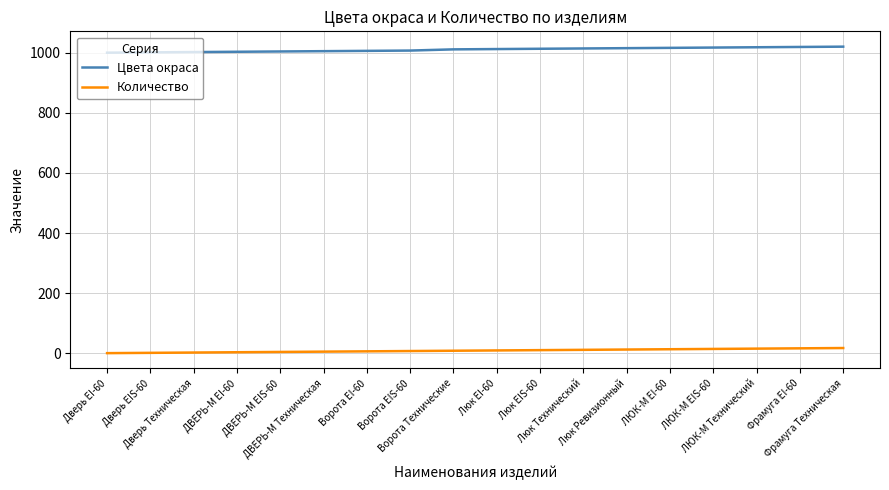

Rank the series by their average value, from lowest to highest.

Количество, Цвета окраса